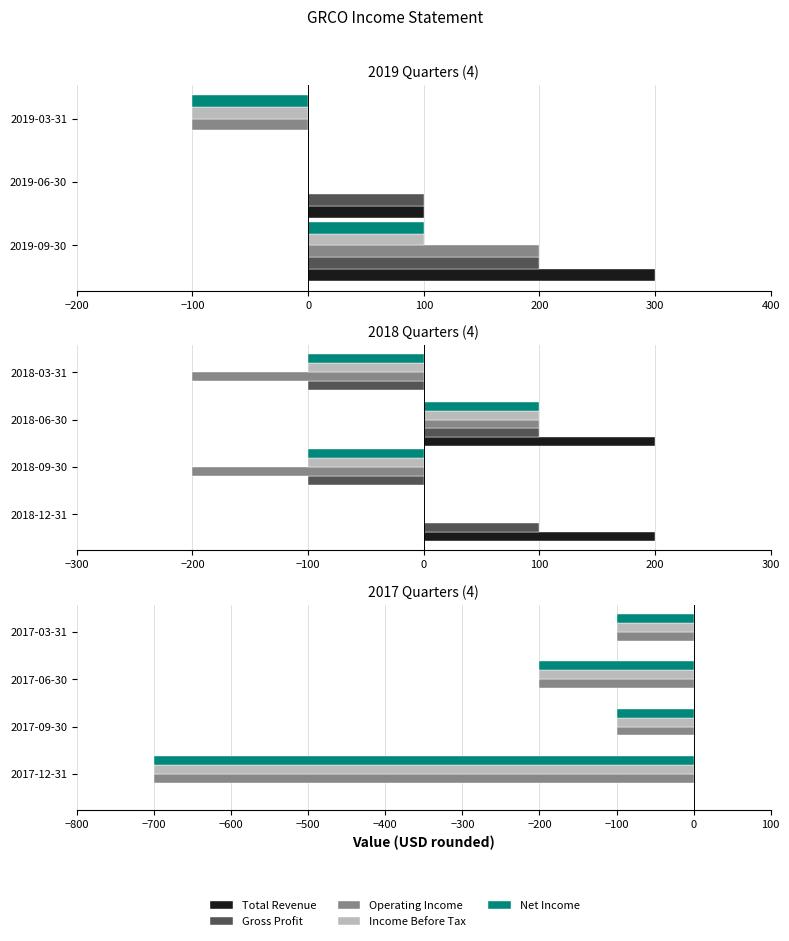

What is the label of the 3rd bar from the right?

−100